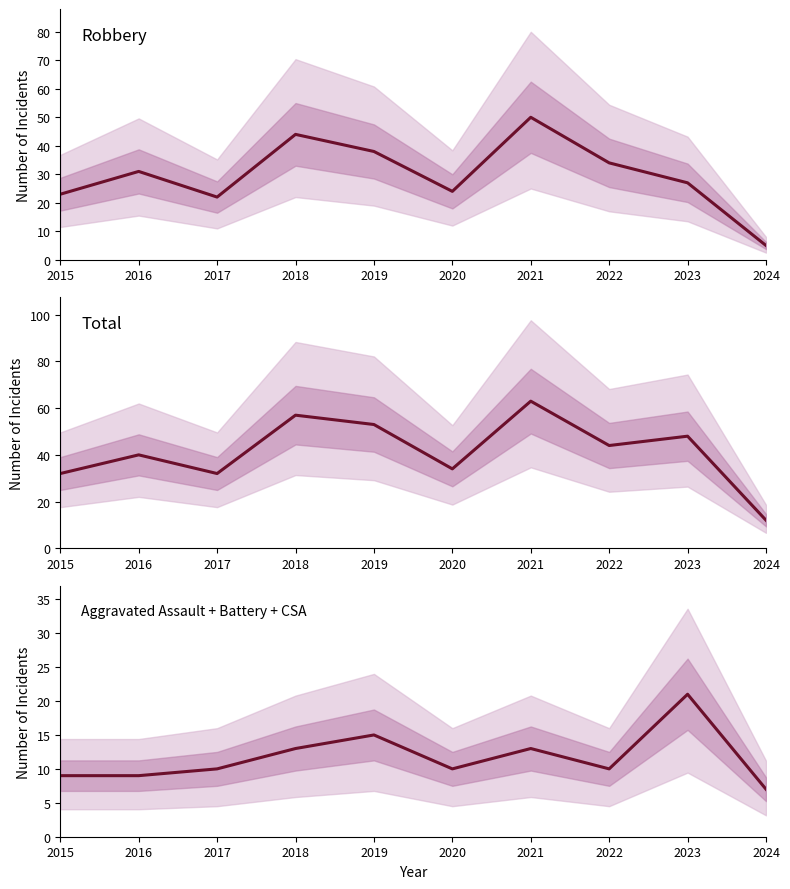

True or false: Total and Robbery intersect in this chart.

False